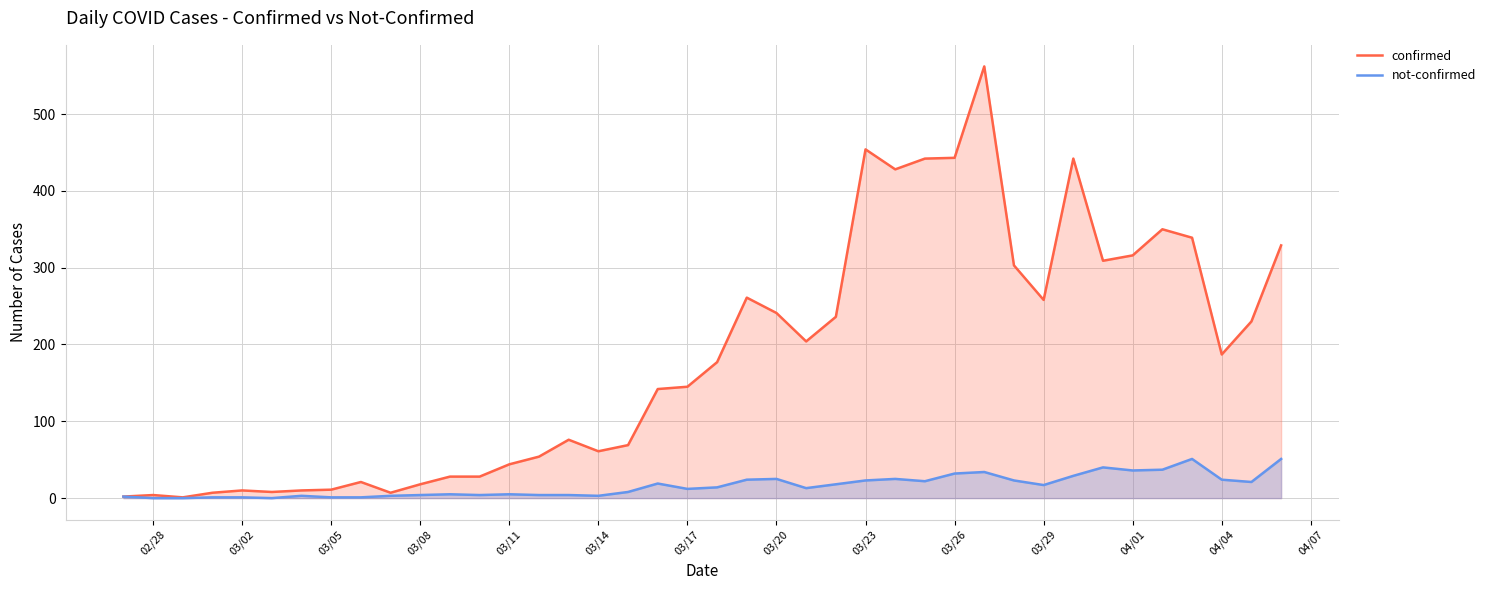

How many categories are shown in the chart?

40